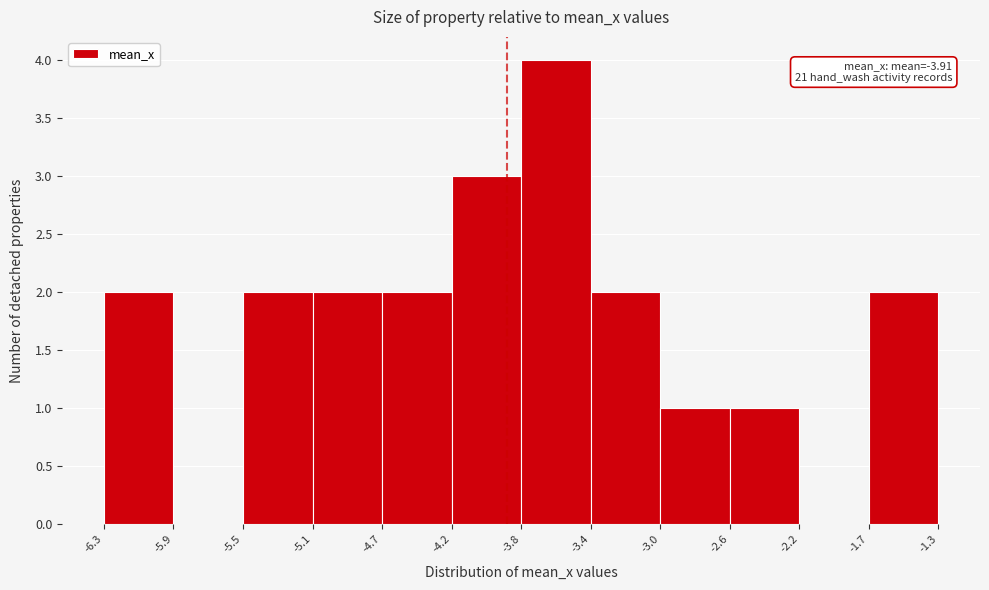

Over which range of the x-axis is the bar tallest?

-3.8 to -3.4